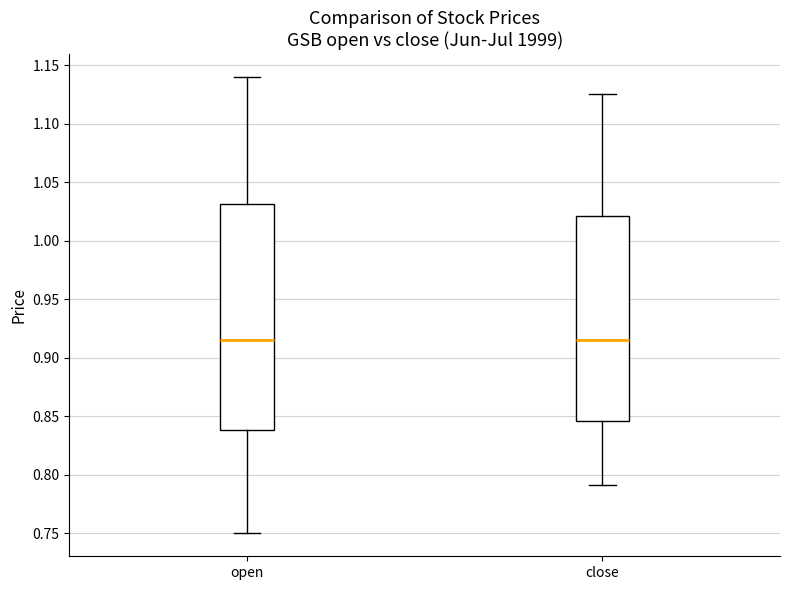

Reading left to right, transcribe this box plot: for each box, give where its median line is, the range the box spans, and where its two whiskers end, as read against the y-axis. The values are not printed on the chart, so give them approximately, as read against the axis.

open: median 0.915, box 0.840 to 1.030, whiskers 0.750 to 1.140
close: median 0.915, box 0.845 to 1.020, whiskers 0.790 to 1.125